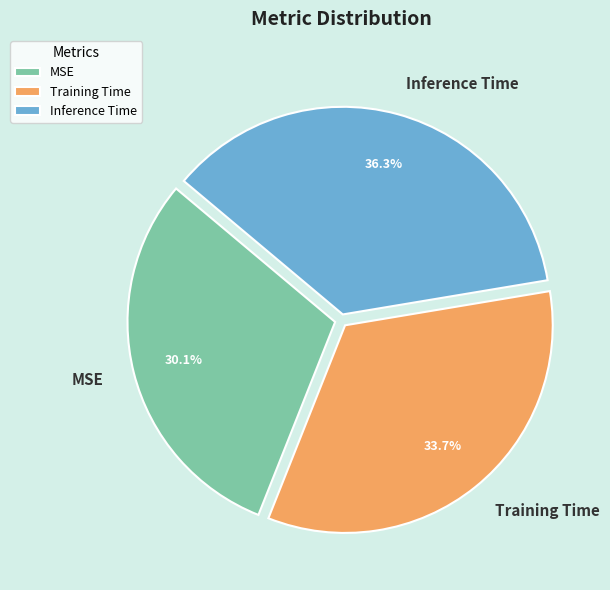

Combined, do Training Time and Inference Time account for over 50%?

Yes